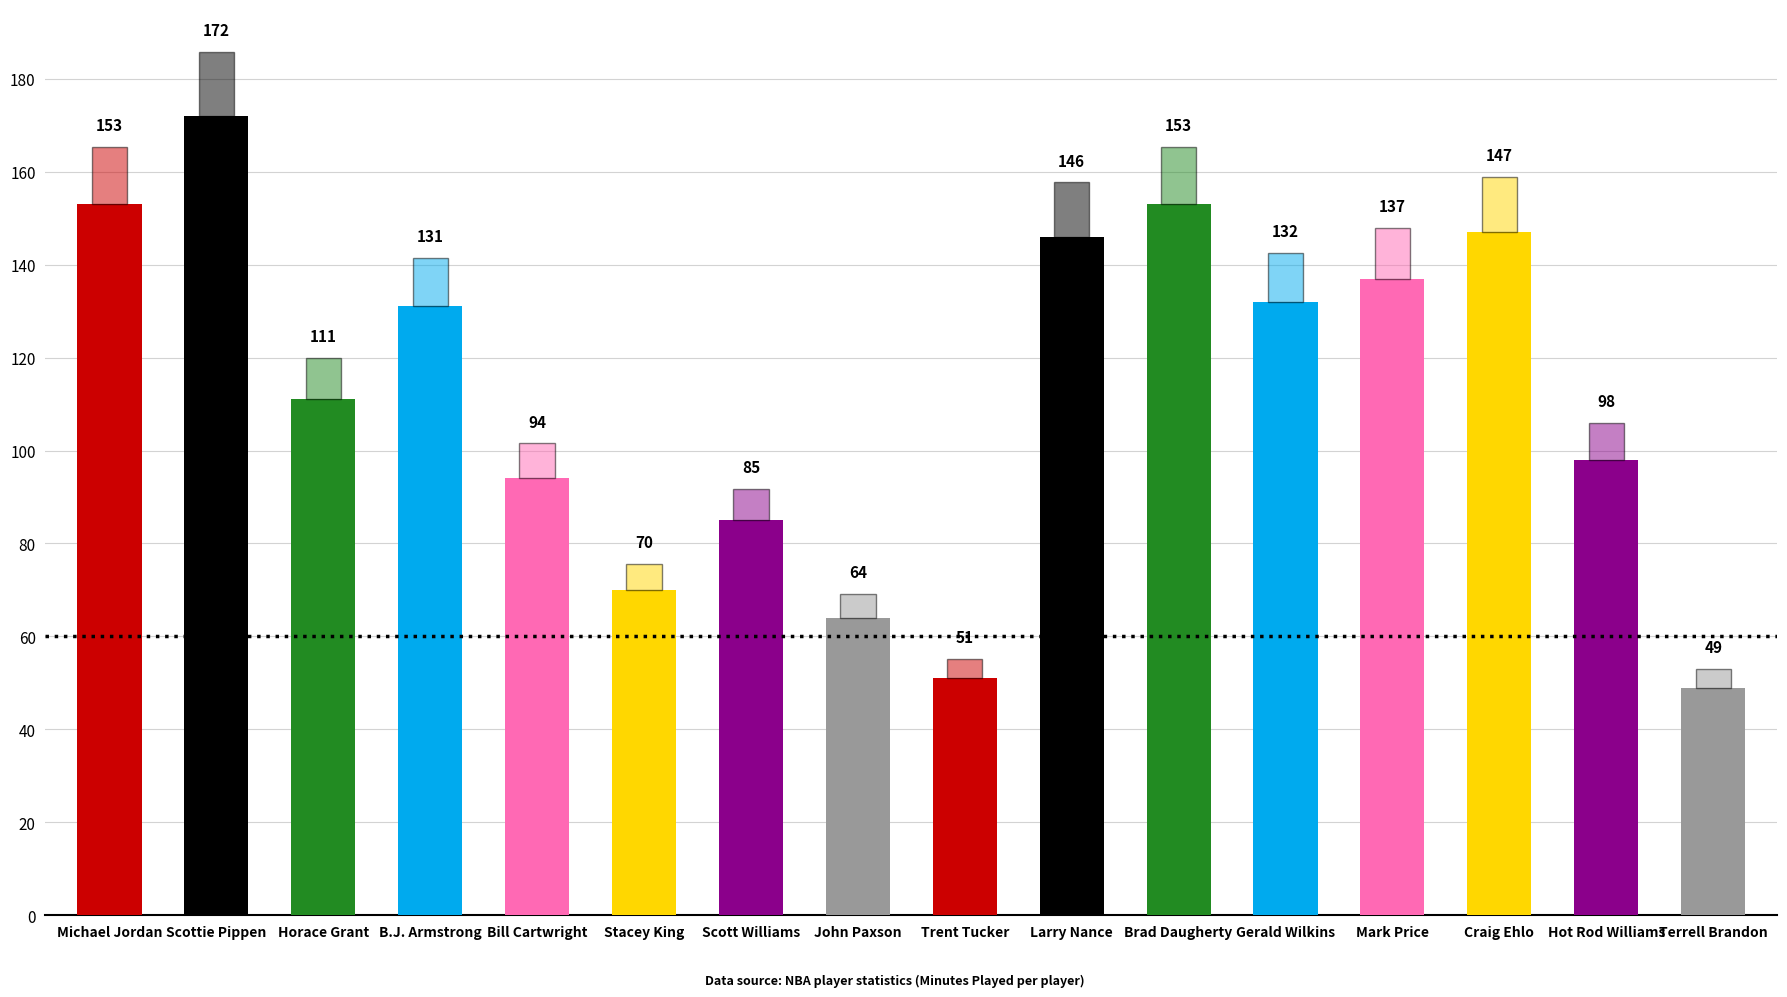

What is the label of the 9th bar from the left?

Trent Tucker